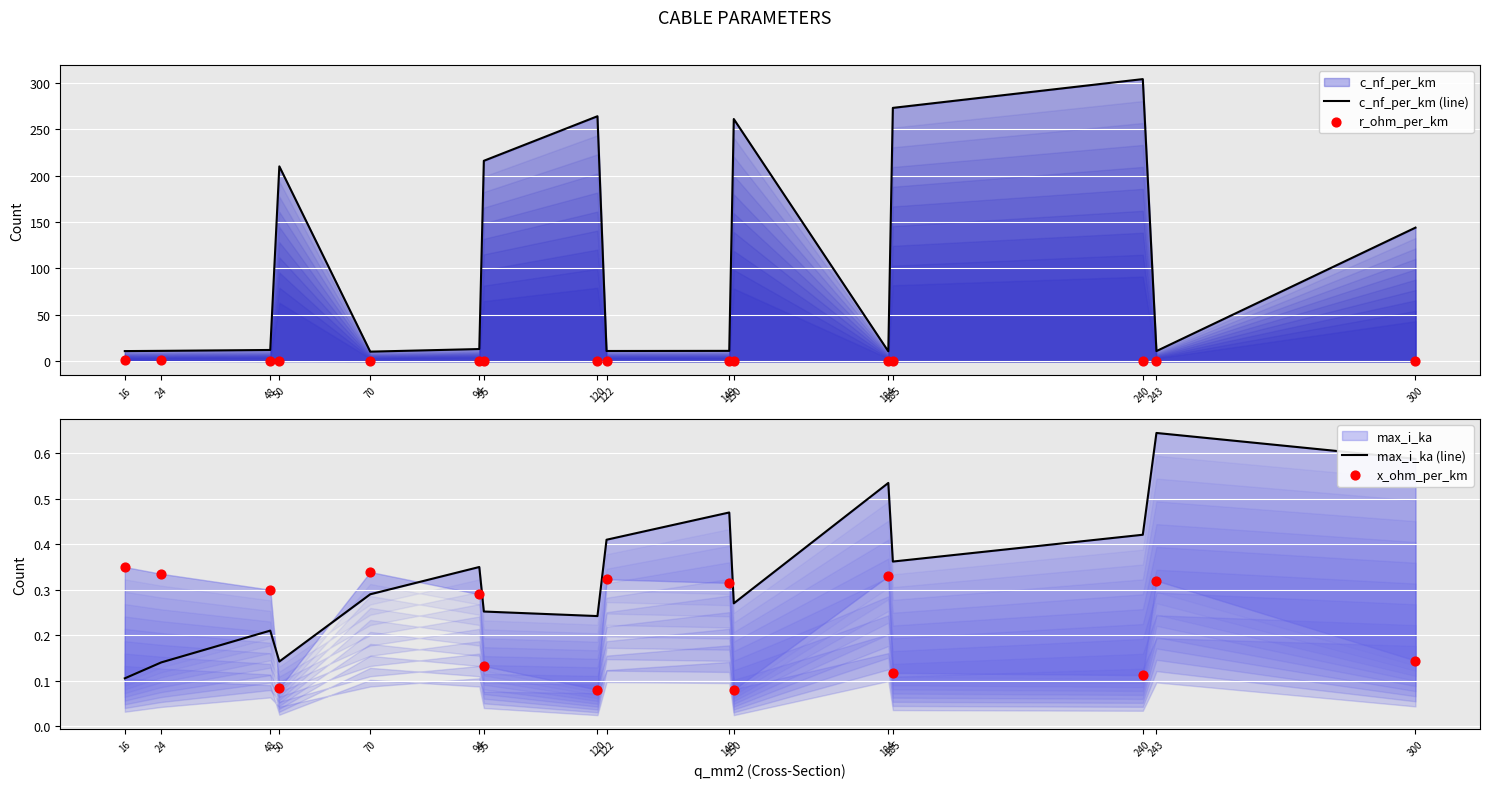

Is the value of max_i_ka (line) at 94 greater than the value of c_nf_per_km (line) at 300?

No